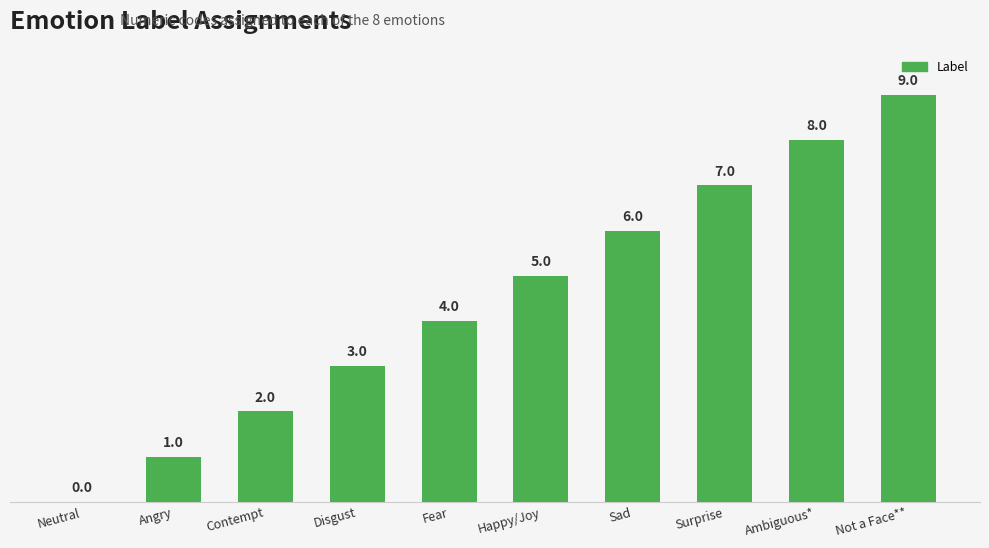

How many distinct data groups are displayed?

1